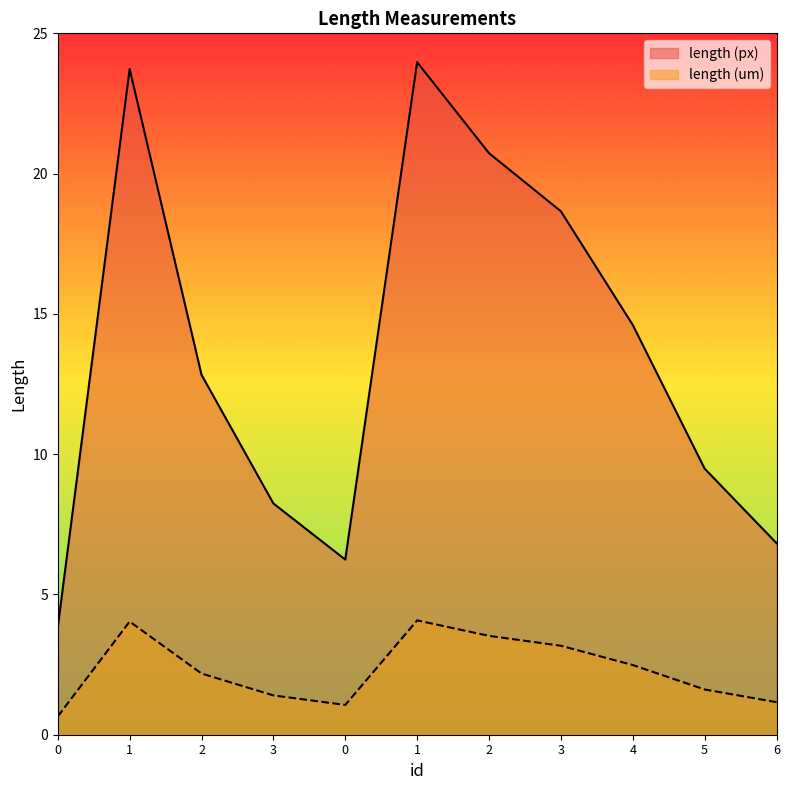

Reading left to right, extract all data points from this chart.

length (px): 3.8	23.7	12.8	8.2	6.2	24.0	20.7	18.7	14.6	9.5	6.8
length (um): 0.7	4.0	2.2	1.4	1.1	4.1	3.5	3.2	2.5	1.6	1.2